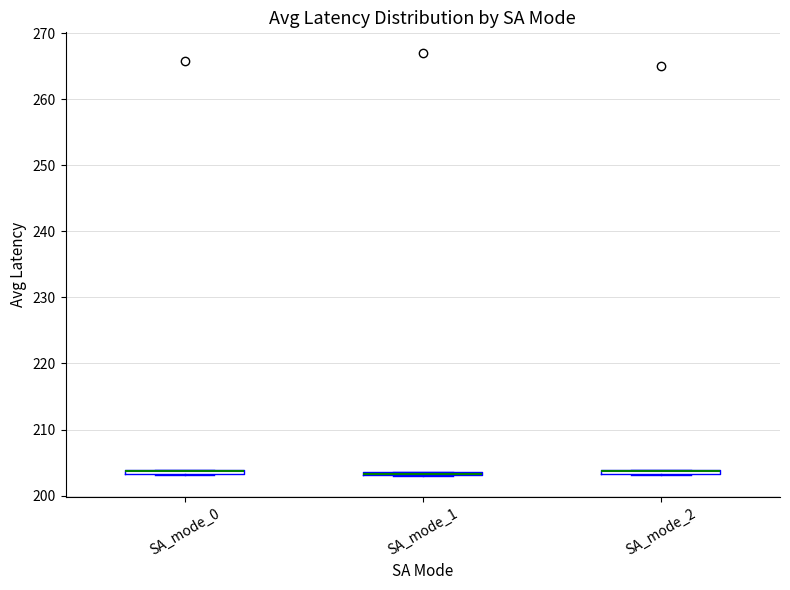

Where is the upper edge of the box for SA_mode_1 on the y-axis? The values are not printed on the chart, so give them approximately, as read against the axis.

204